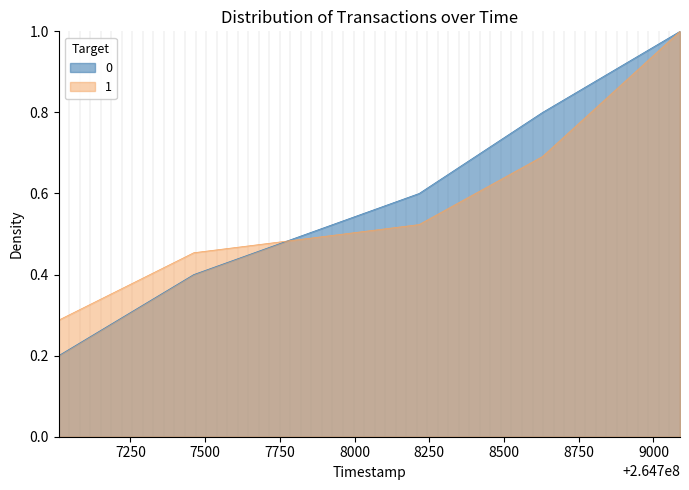

What is the sum of all values?

3.0